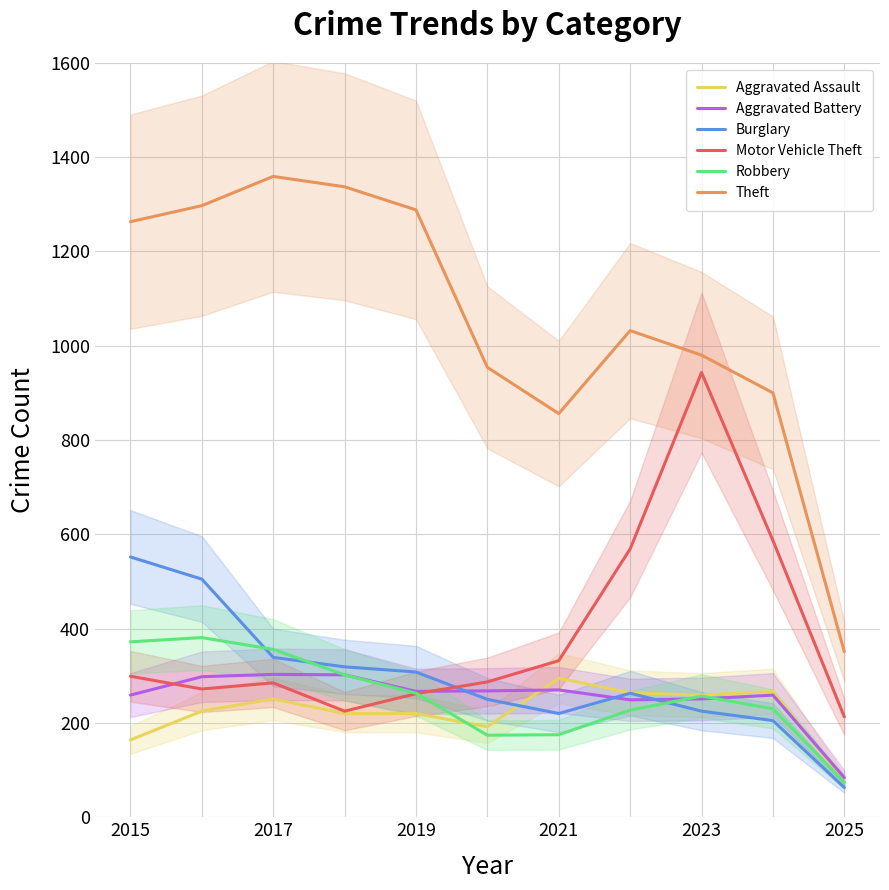

Which category has the highest value in the Motor Vehicle Theft series?

2023